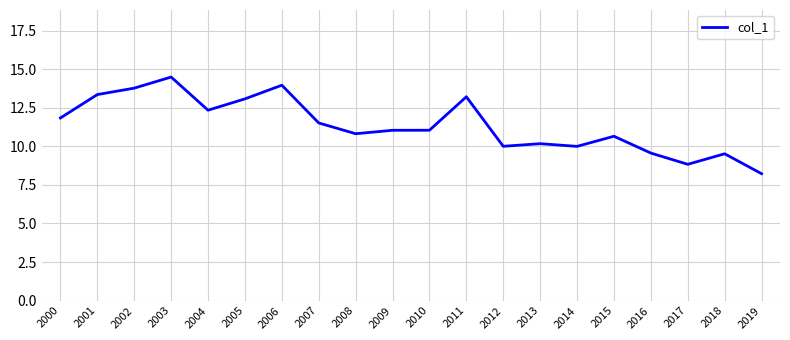

Is it true that the value at 2011 is 22.0?

False